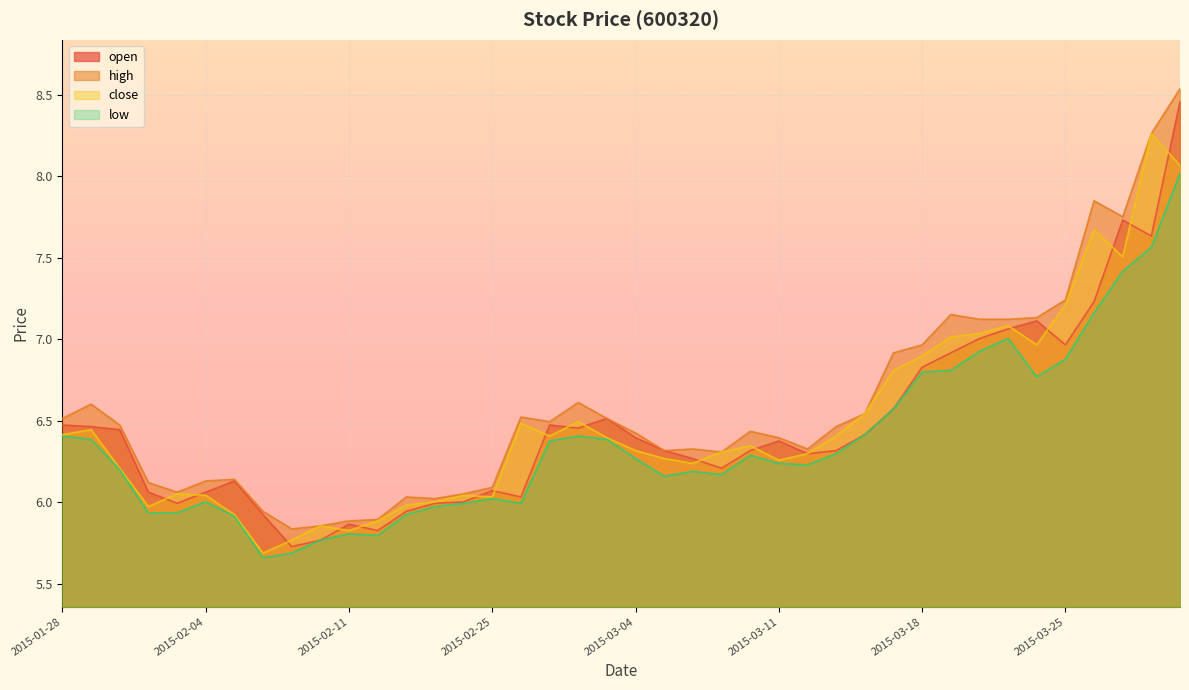

Is it true that low equals 6.2 at 2015-03-05?

True